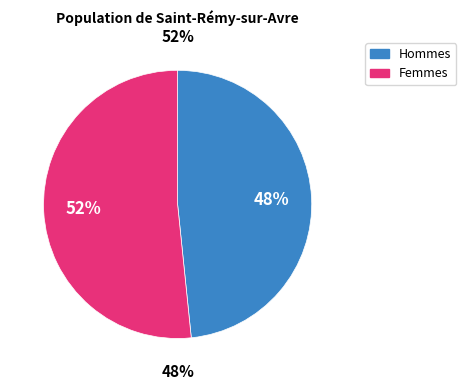

True or false: k2 accounts for 44% of the total.

False